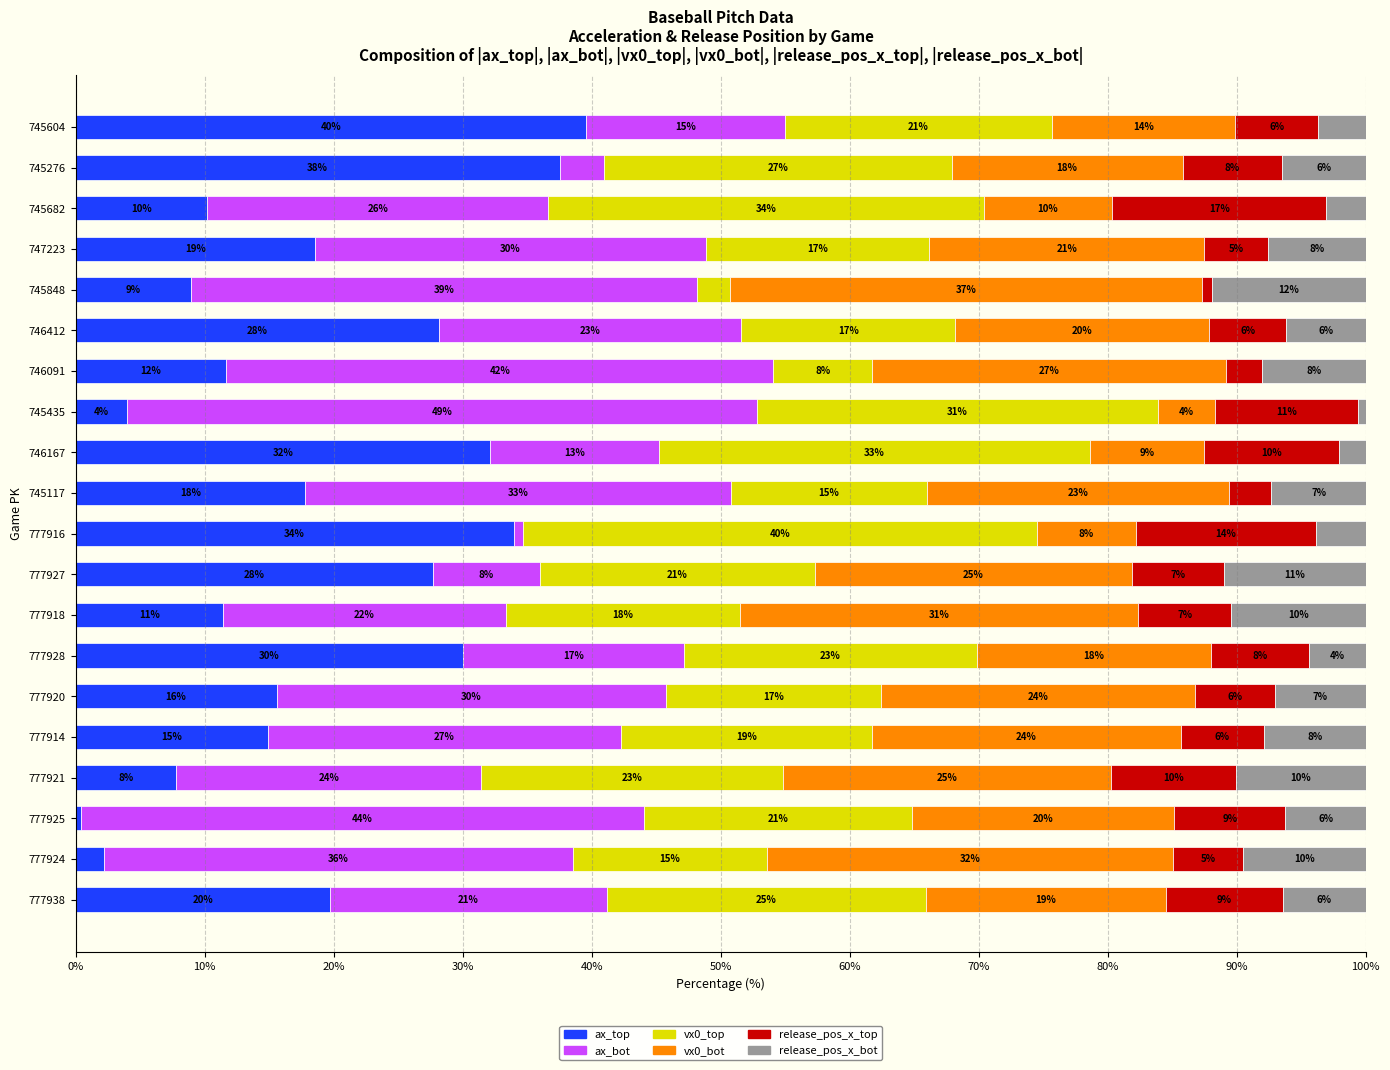

Which series has the largest total across all categories?

ax_bot